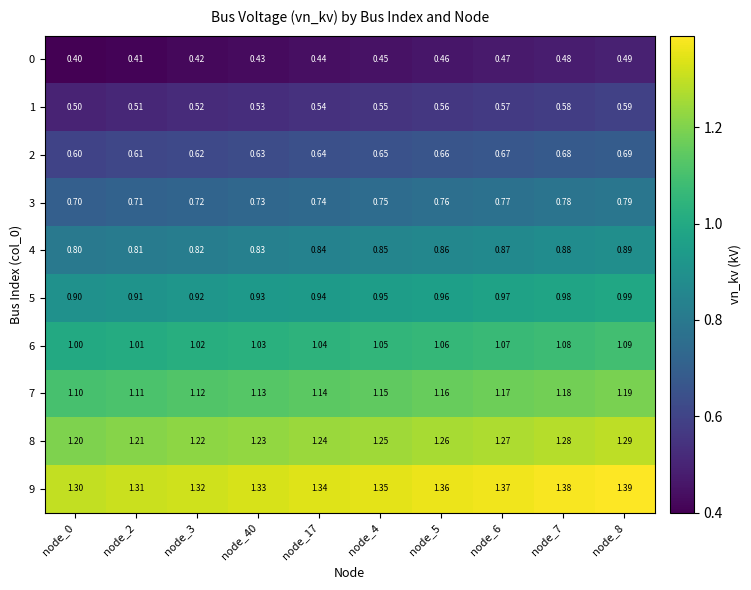

Reading right to left, list all the values displayed in this chart.

row_0: node_8=0.5	node_7=0.5	node_6=0.5	node_5=0.5	node_4=0.5	node_17=0.4	node_40=0.4	node_3=0.4	node_2=0.4	node_0=0.4
row_1: node_8=0.6	node_7=0.6	node_6=0.6	node_5=0.6	node_4=0.6	node_17=0.5	node_40=0.5	node_3=0.5	node_2=0.5	node_0=0.5
row_2: node_8=0.7	node_7=0.7	node_6=0.7	node_5=0.7	node_4=0.7	node_17=0.6	node_40=0.6	node_3=0.6	node_2=0.6	node_0=0.6
row_3: node_8=0.8	node_7=0.8	node_6=0.8	node_5=0.8	node_4=0.8	node_17=0.7	node_40=0.7	node_3=0.7	node_2=0.7	node_0=0.7
row_4: node_8=0.9	node_7=0.9	node_6=0.9	node_5=0.9	node_4=0.9	node_17=0.8	node_40=0.8	node_3=0.8	node_2=0.8	node_0=0.8
row_5: node_8=1.0	node_7=1.0	node_6=1.0	node_5=1.0	node_4=1.0	node_17=0.9	node_40=0.9	node_3=0.9	node_2=0.9	node_0=0.9
row_6: node_8=1.1	node_7=1.1	node_6=1.1	node_5=1.1	node_4=1.1	node_17=1.0	node_40=1.0	node_3=1.0	node_2=1.0	node_0=1.0
row_7: node_8=1.2	node_7=1.2	node_6=1.2	node_5=1.2	node_4=1.1	node_17=1.1	node_40=1.1	node_3=1.1	node_2=1.1	node_0=1.1
row_8: node_8=1.3	node_7=1.3	node_6=1.3	node_5=1.3	node_4=1.2	node_17=1.2	node_40=1.2	node_3=1.2	node_2=1.2	node_0=1.2
row_9: node_8=1.4	node_7=1.4	node_6=1.4	node_5=1.4	node_4=1.4	node_17=1.3	node_40=1.3	node_3=1.3	node_2=1.3	node_0=1.3